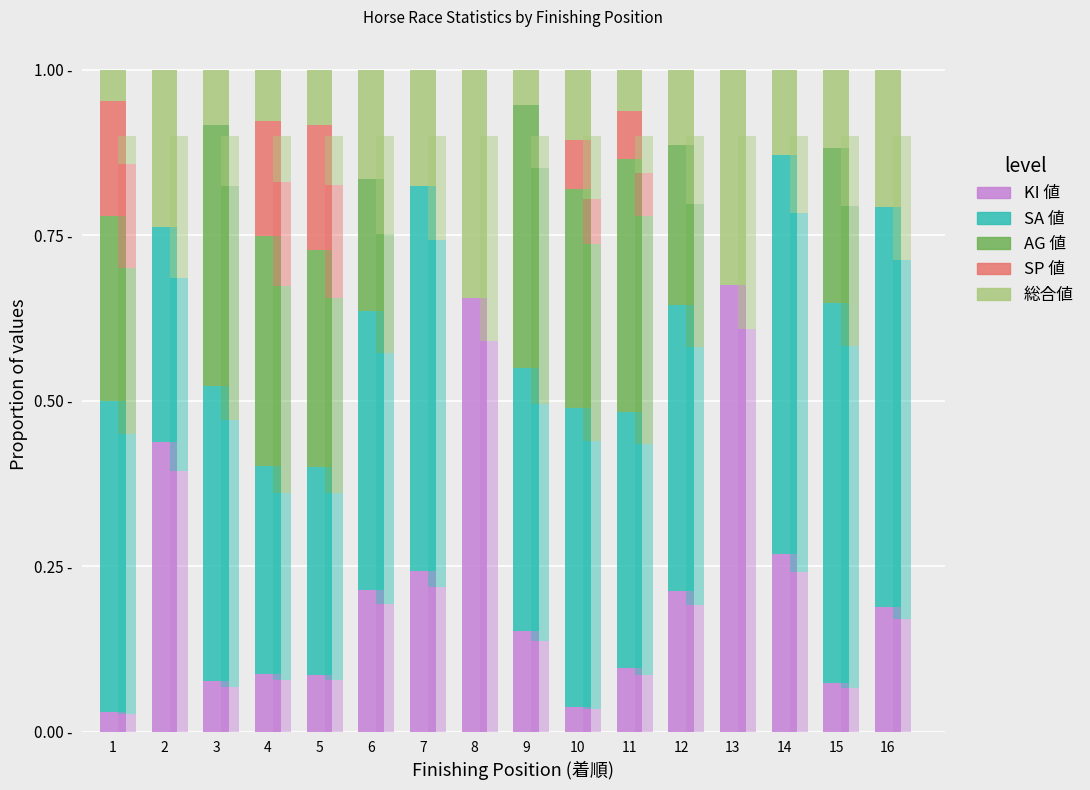

Is the value of SP 値 at 3 greater than the value of KI 値 at 16?

No